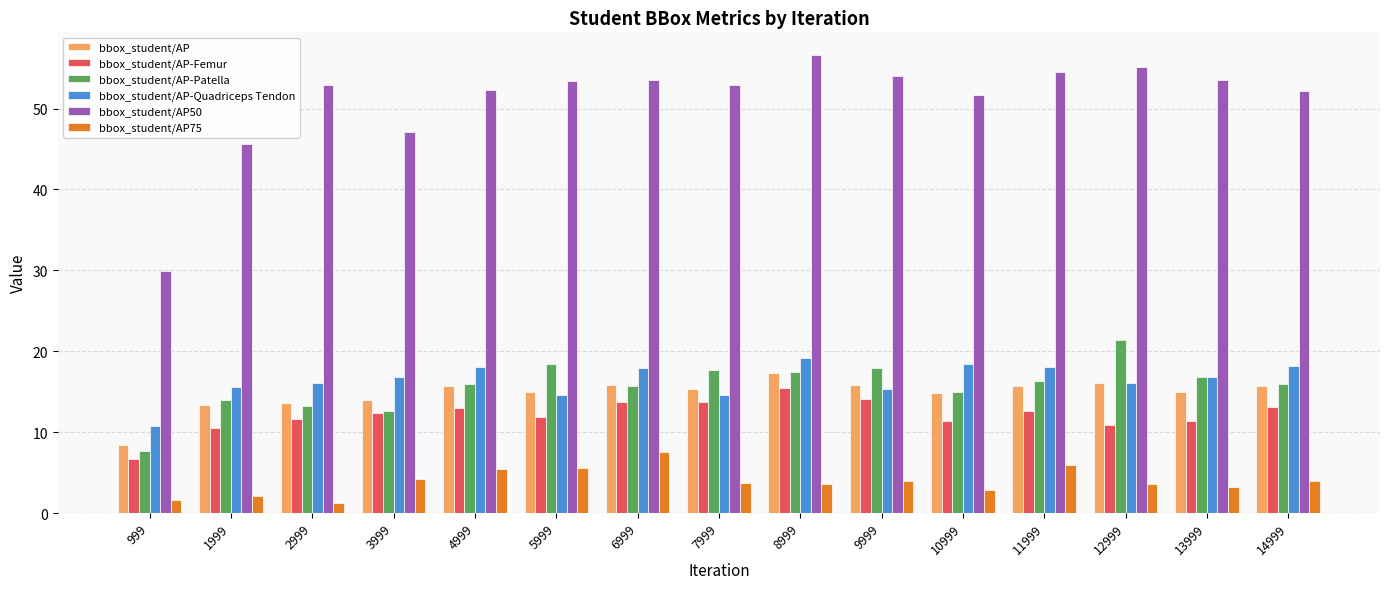

True or false: bbox_student/AP has a value of 15.6 at 4999.

True